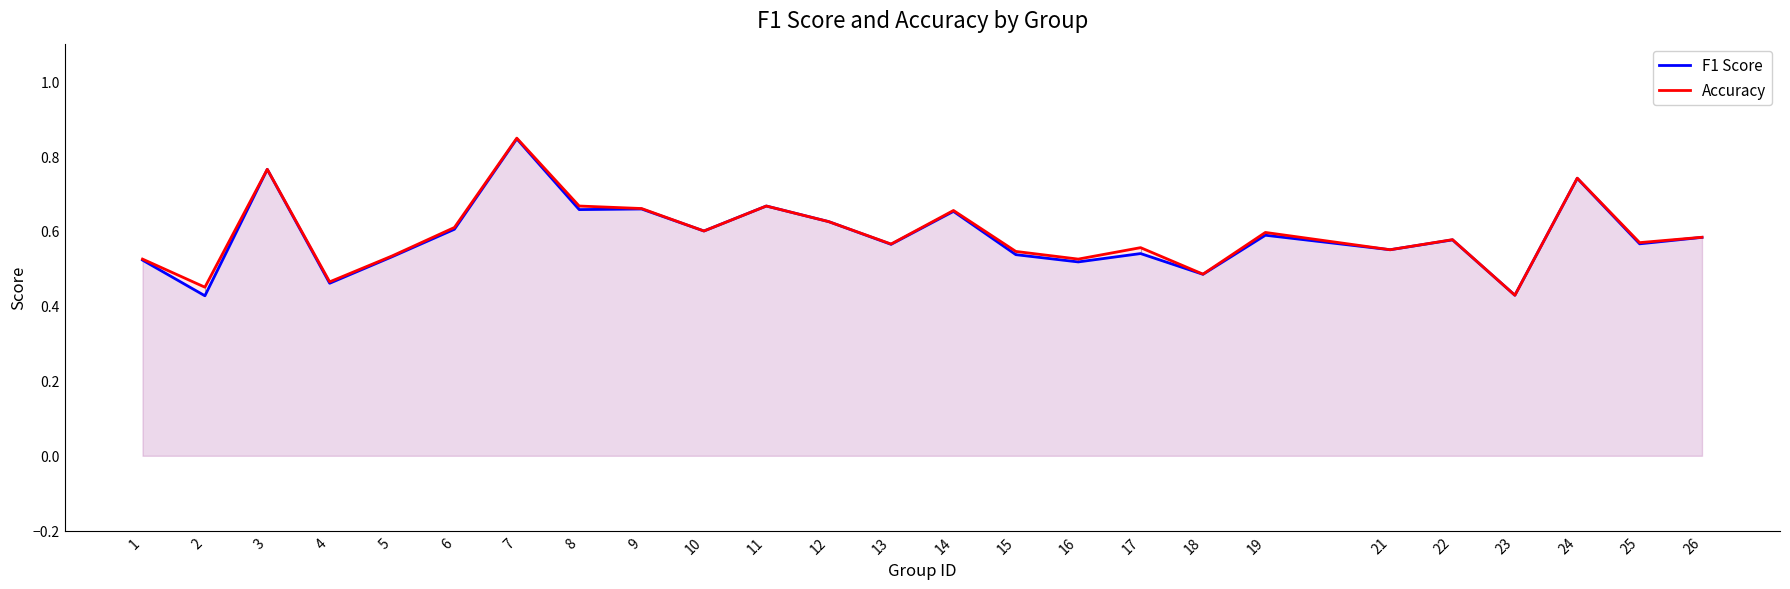

What is the approximate value of Accuracy at 3?

0.8